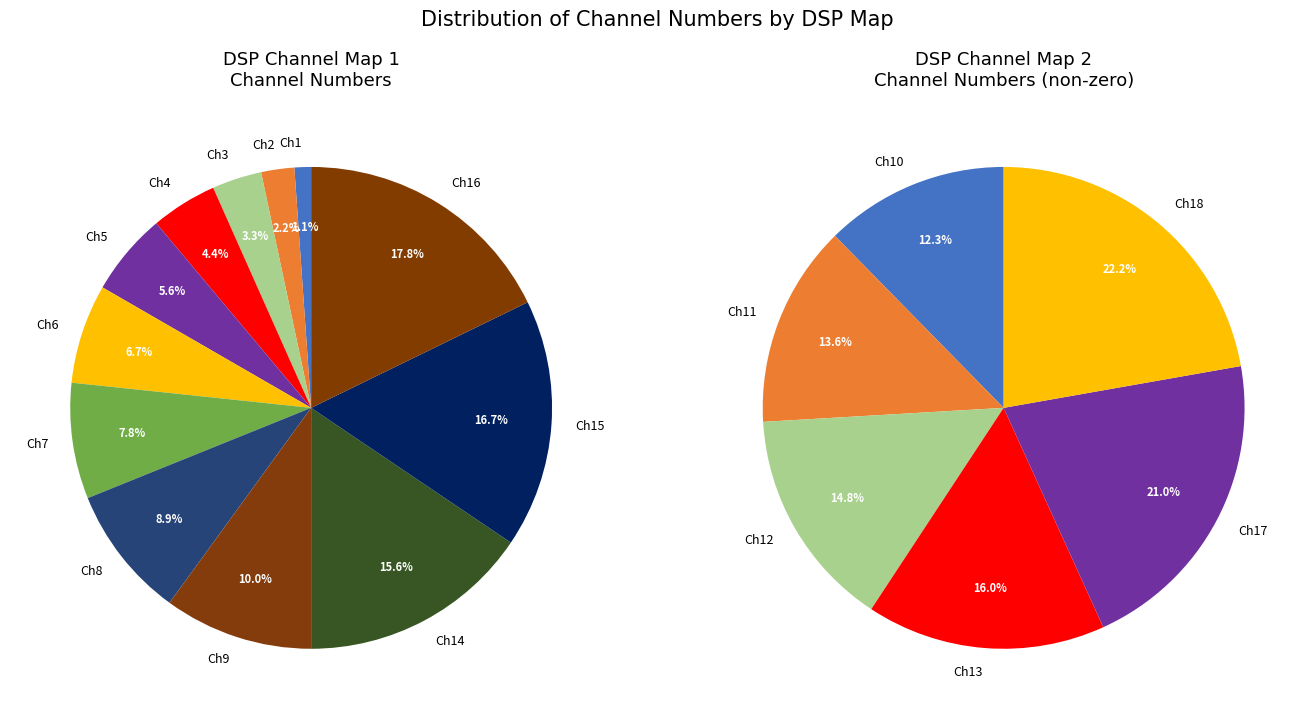

Does 4 represent more than half of the total?

No